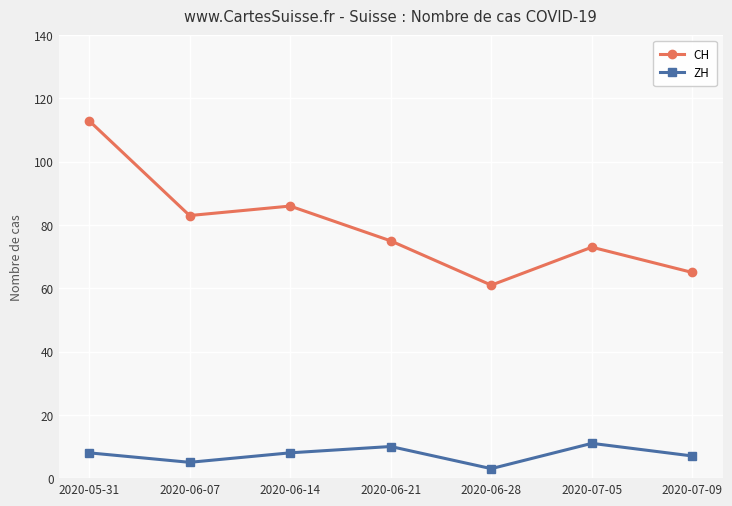

Rank the series by their average value, from highest to lowest.

CH, ZH